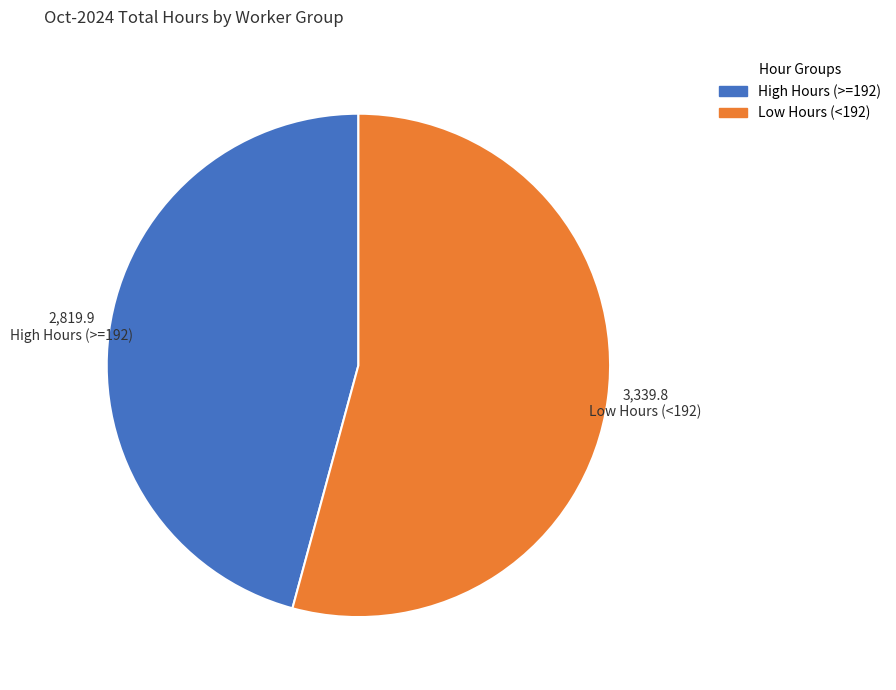

Is it true that Low Hours (<192) is 54% of the pie?

True